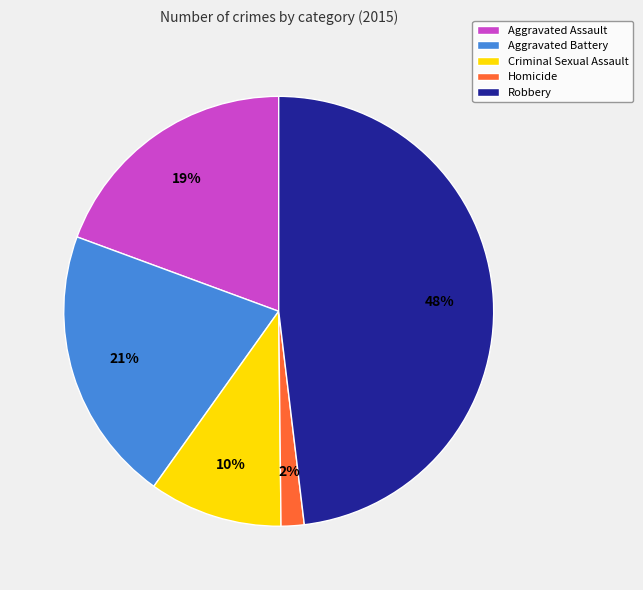

To the nearest percent, what percentage of the pie is Criminal Sexual Assault?

10%